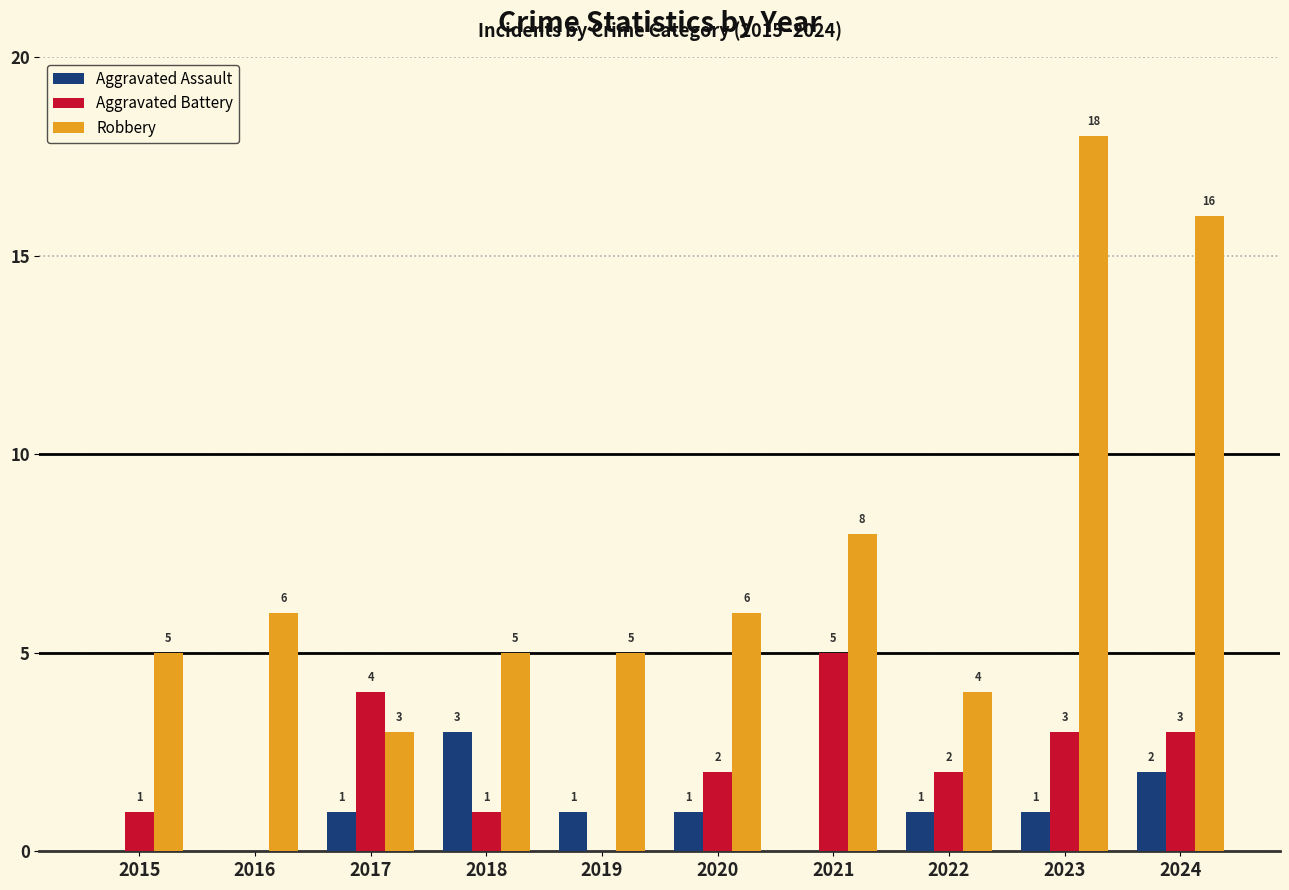

What is the sum of all Aggravated Battery values?

21